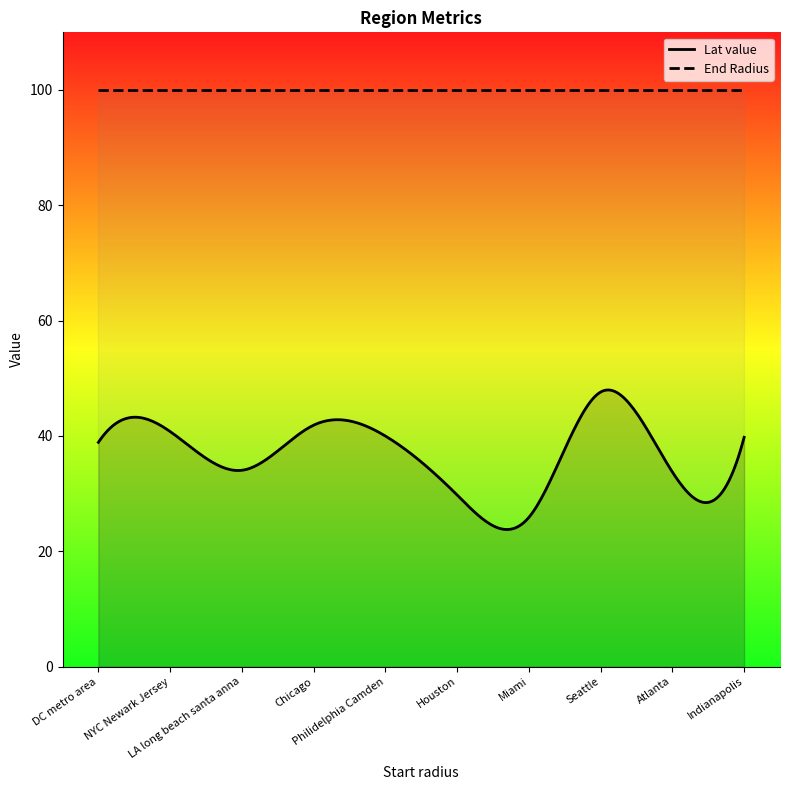

Reading left to right, extract all data points from this chart.

Lat value: 38.9	40.8	34.1	41.9	40.0	29.8	25.9	47.6	33.7	39.8
End Radius: 100.0	100.0	100.0	100.0	100.0	100.0	100.0	100.0	100.0	100.0